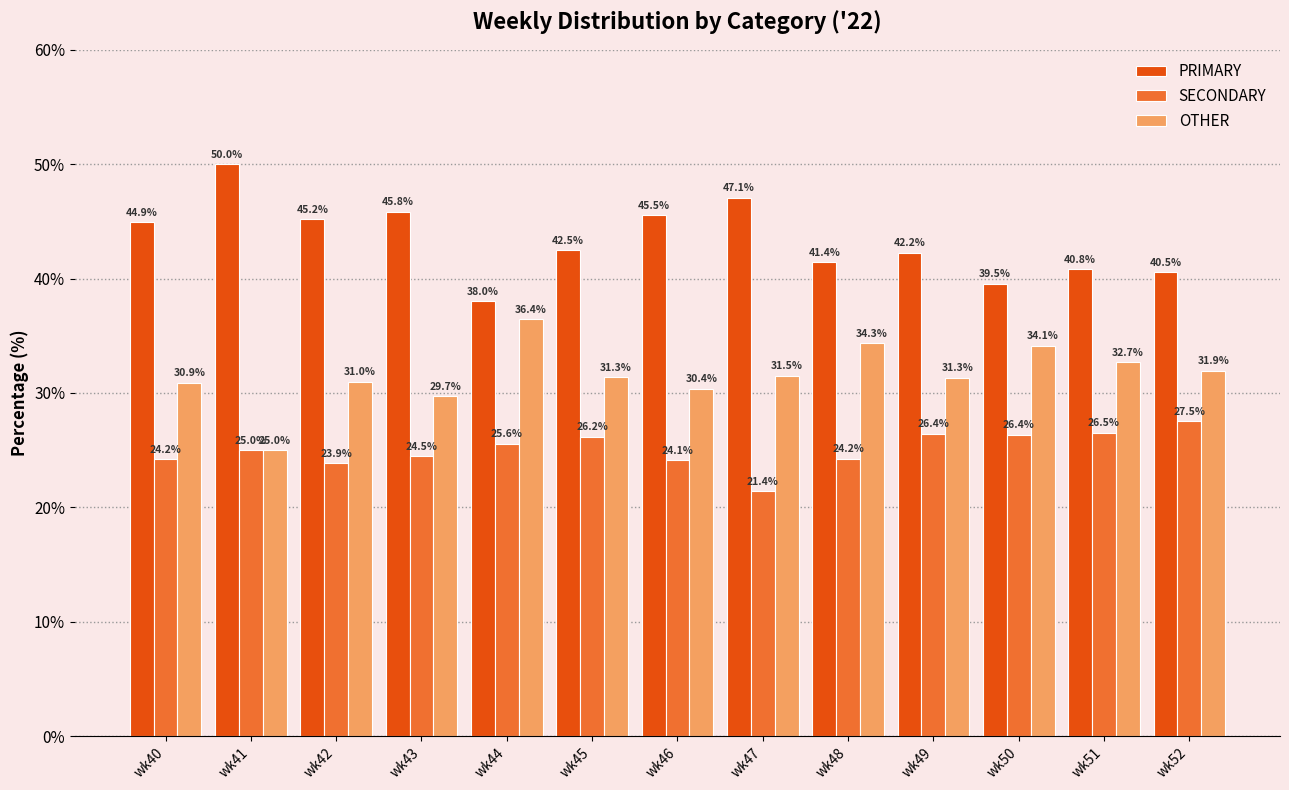

What value does the SECONDARY series have at wk45?

26.2